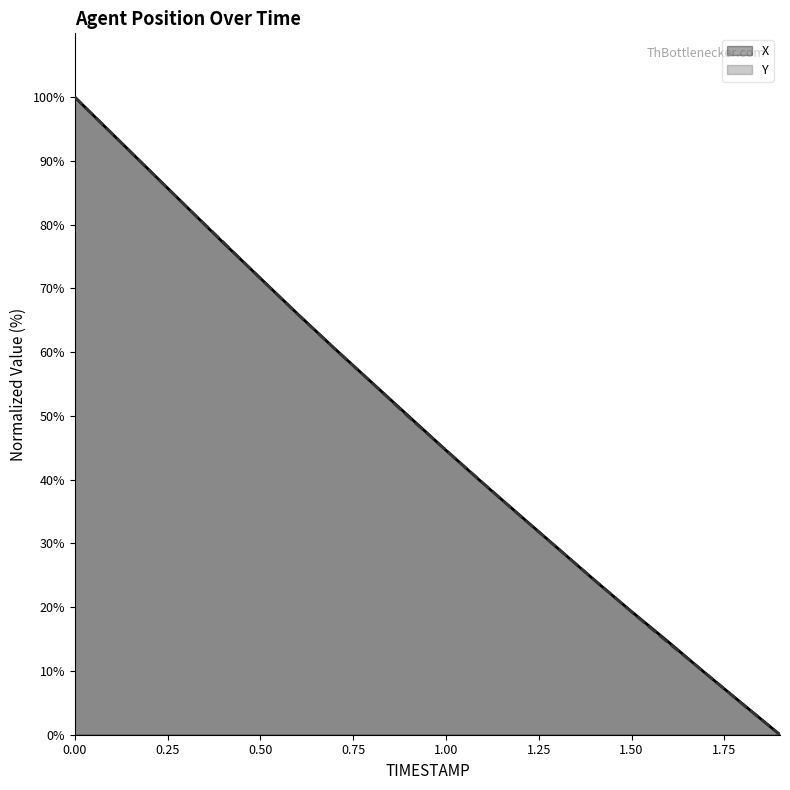

What is the value of the X point at the 9th from the left?

55.3